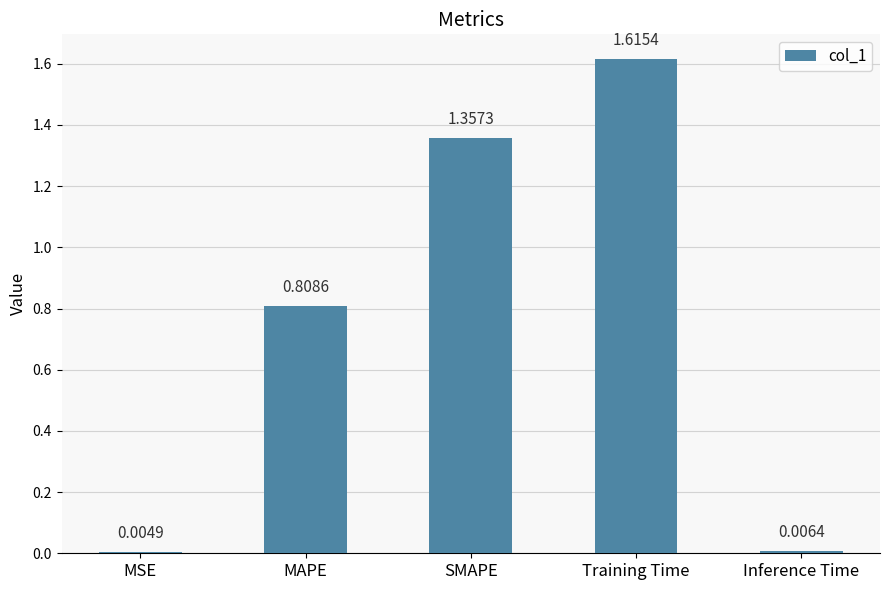

Which category has the highest value across all series?

Training Time